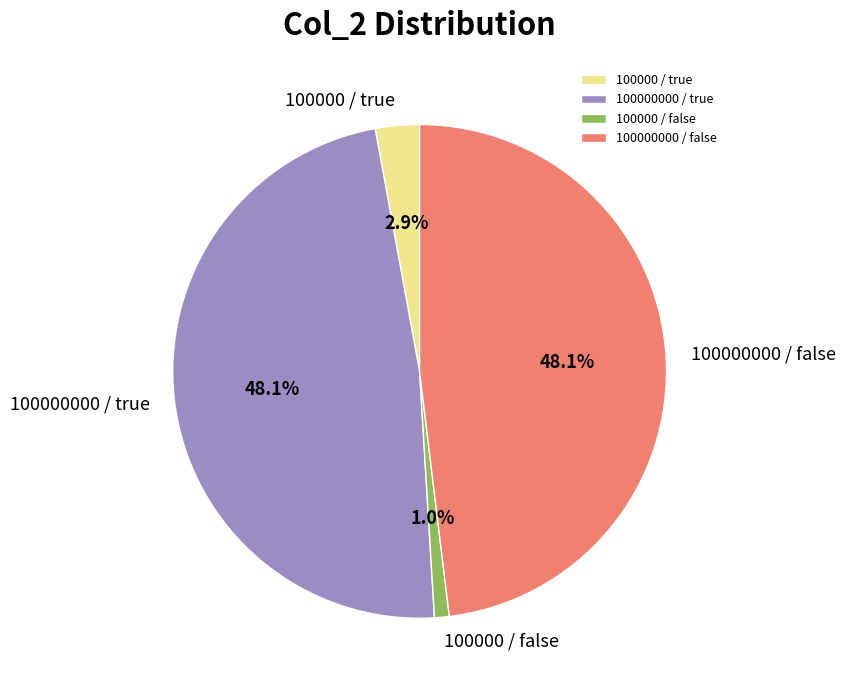

How many segments does this pie chart have?

4